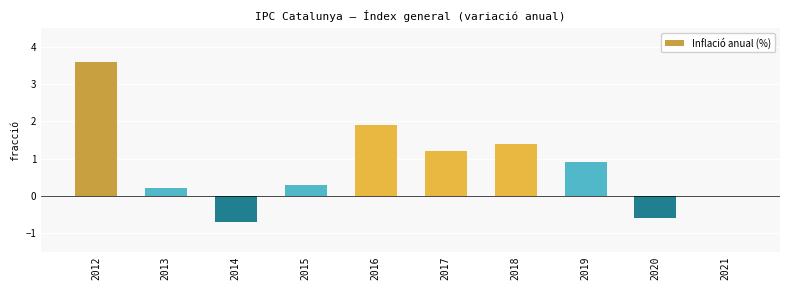

Between 2021 and 2013, which is larger?

2013